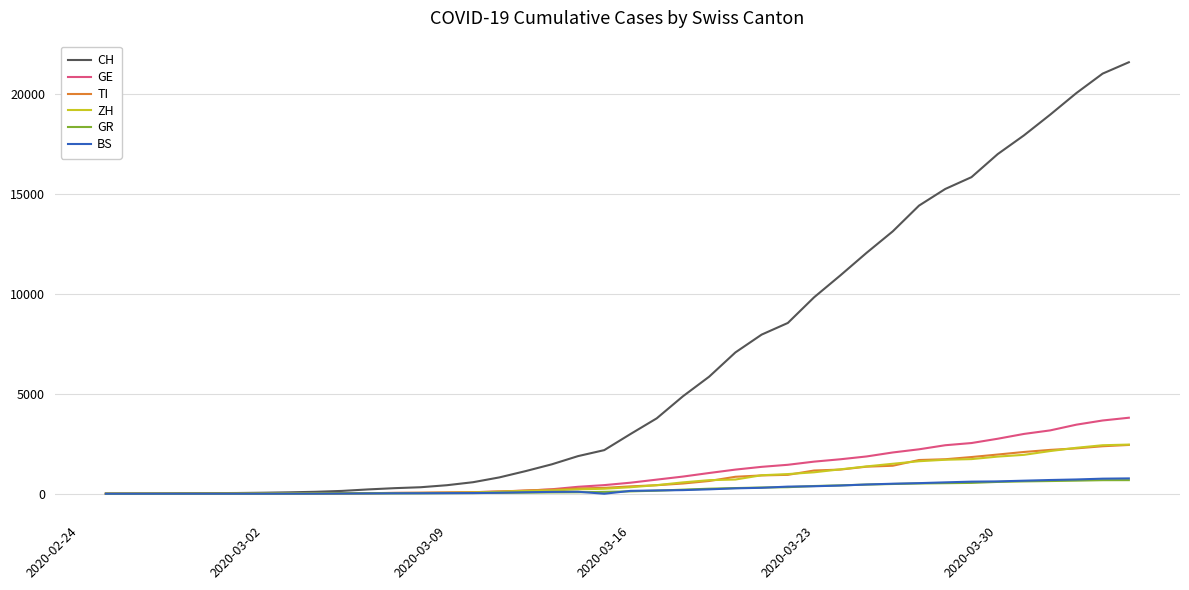

Which series has the widest spread of values?

CH